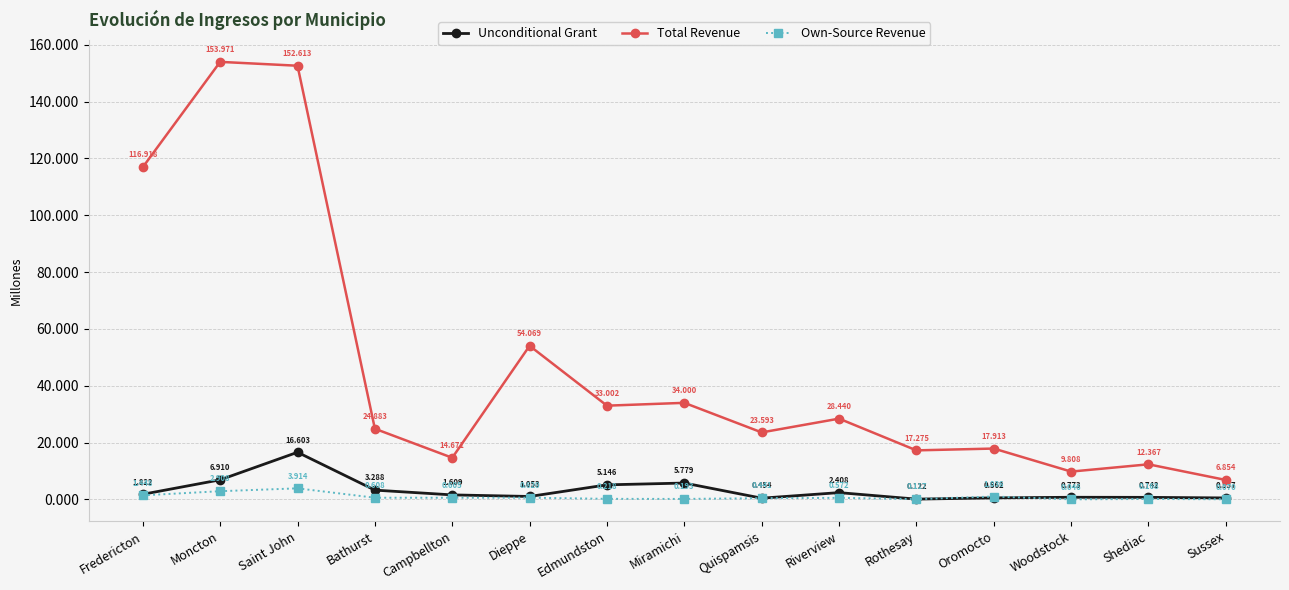

Where does the Own-Source Revenue series first go above 571942?

Fredericton